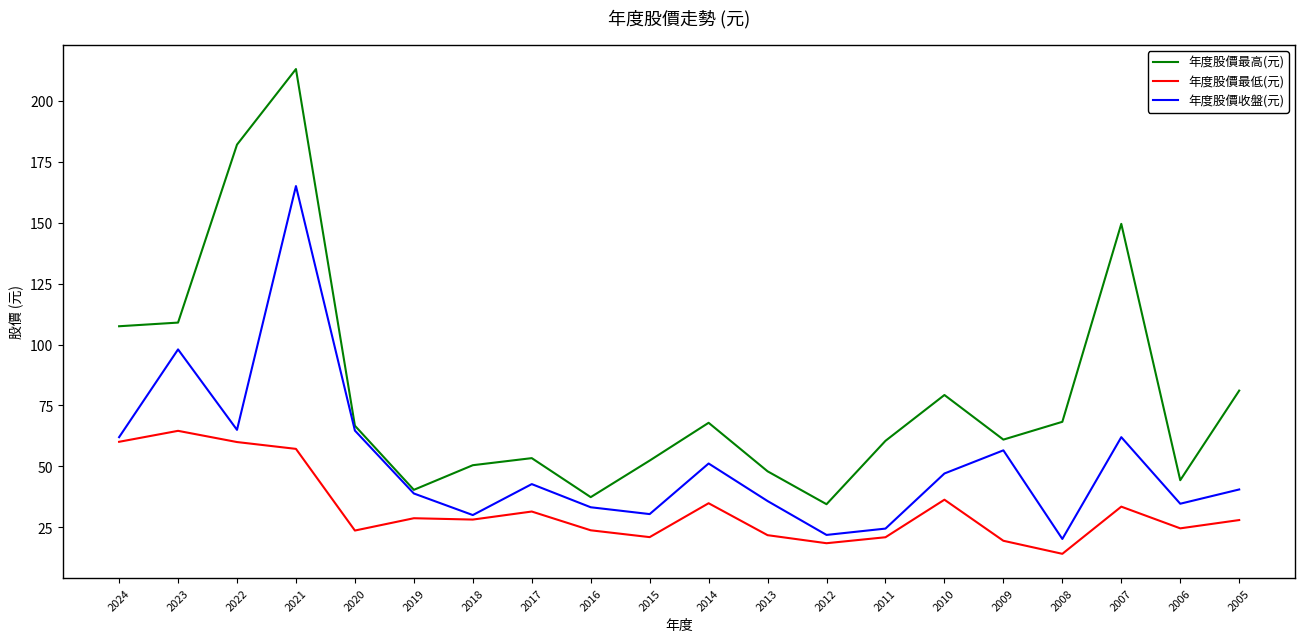

What are all the series names shown in the legend?

年度股價最高(元), 年度股價最低(元), 年度股價收盤(元)